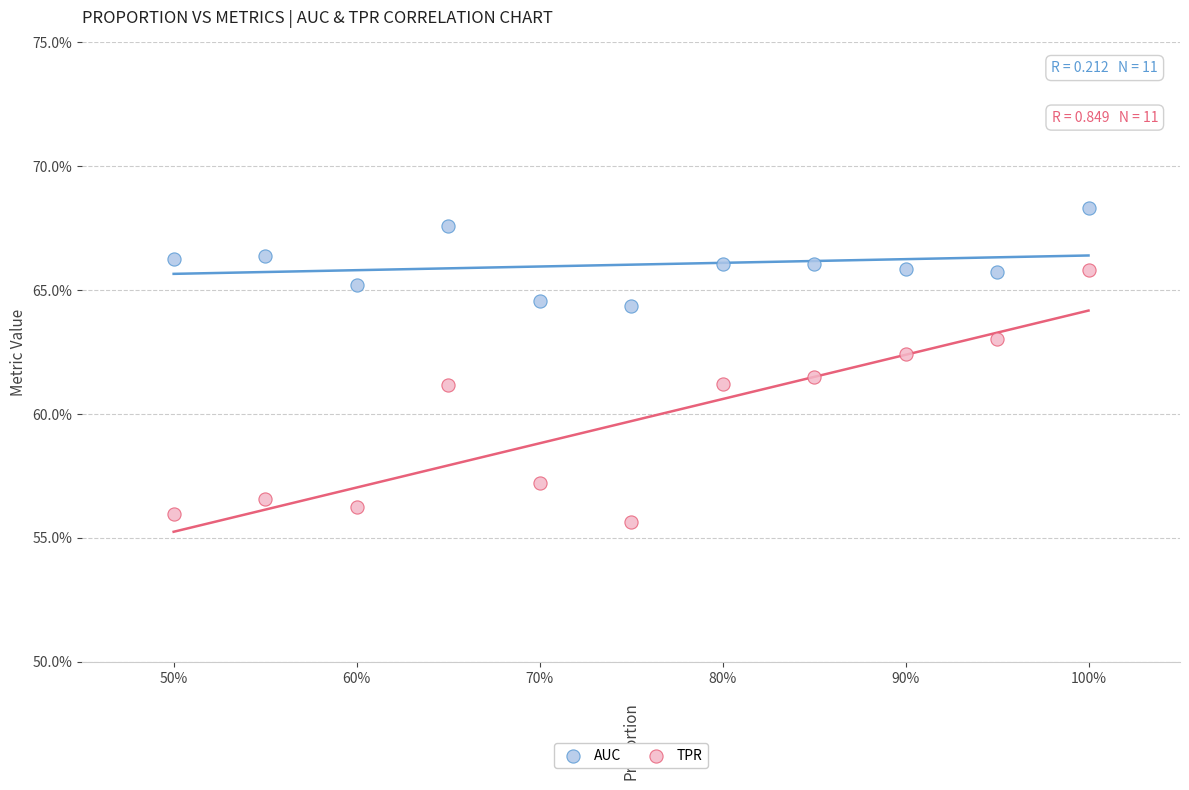

What are all the series names shown in the legend?

AUC, TPR